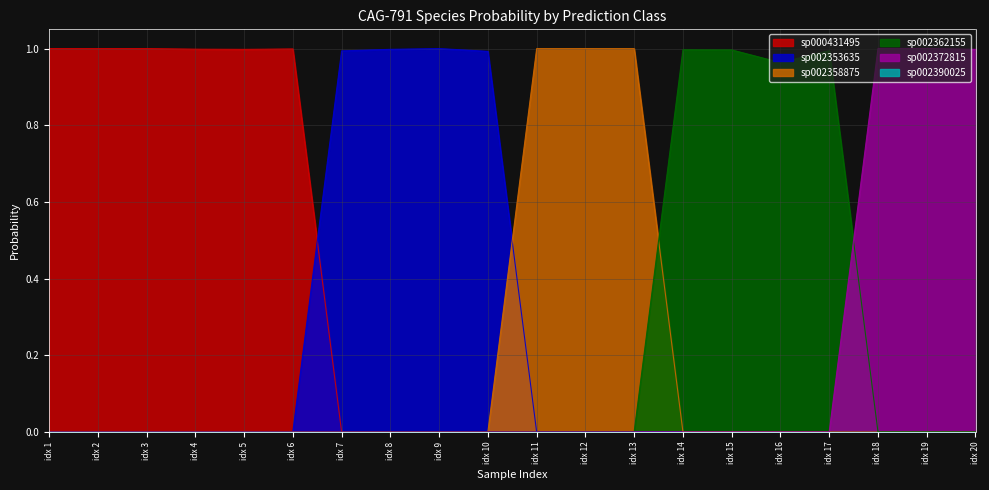

True or false: sp002358875 has a value of 0.5 at idx 5.

False